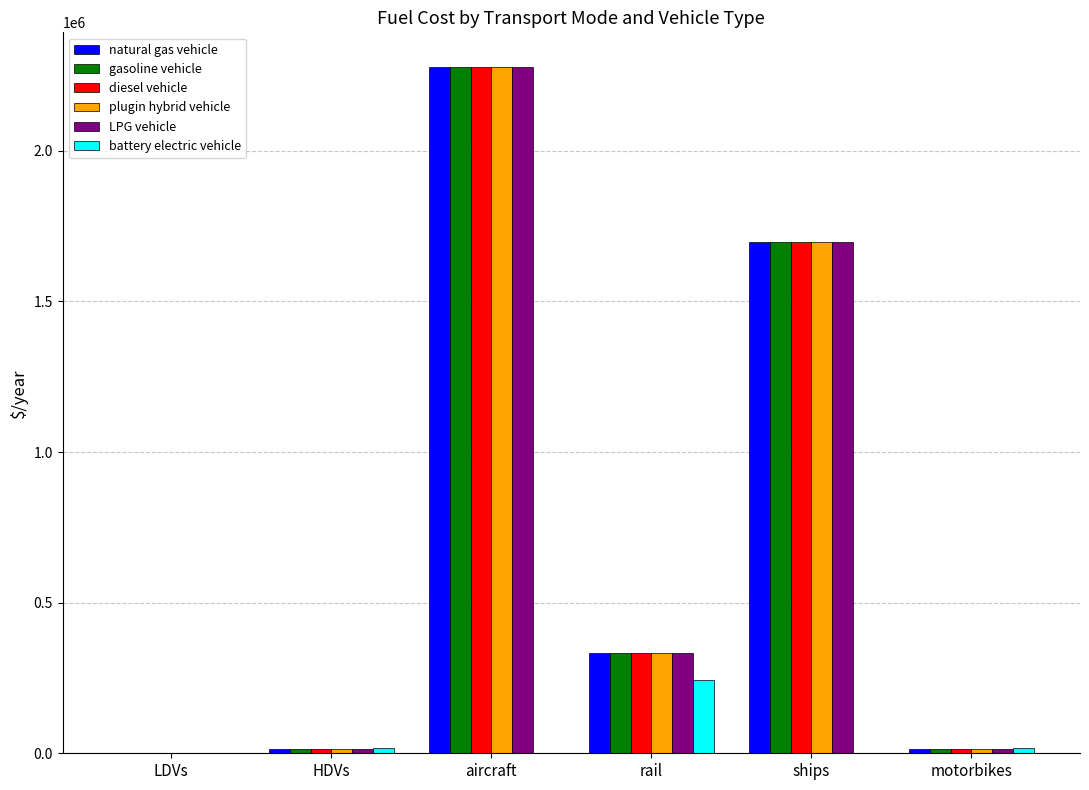

At which category is the sum across all series the highest?

aircraft